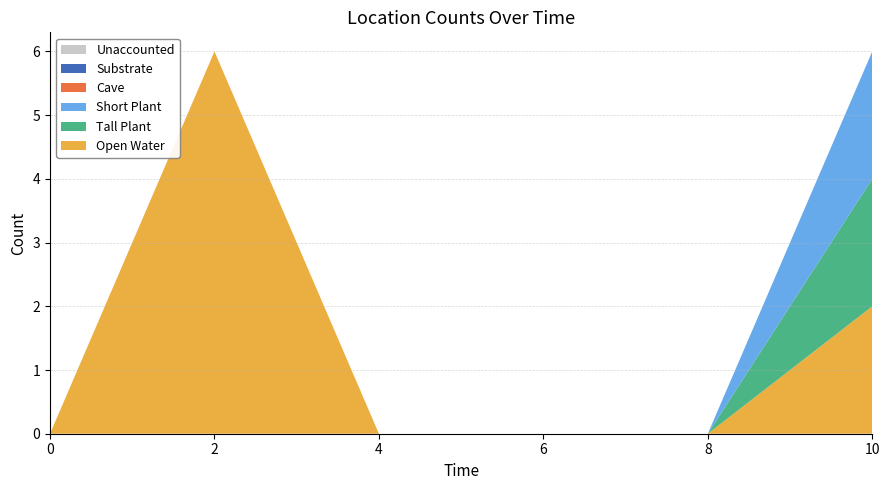

Reading left to right, transcribe all the data shown in this chart.

Open Water: 0=0	2=6	4=0	6=0	8=0	10=2
Tall Plant: 0=0	2=0	4=0	6=0	8=0	10=2
Short Plant: 0=0	2=0	4=0	6=0	8=0	10=2
Cave: 0=0	2=0	4=0	6=0	8=0	10=0
Substrate: 0=0	2=0	4=0	6=0	8=0	10=0
Unaccounted: 0=0	2=0	4=0	6=0	8=0	10=0